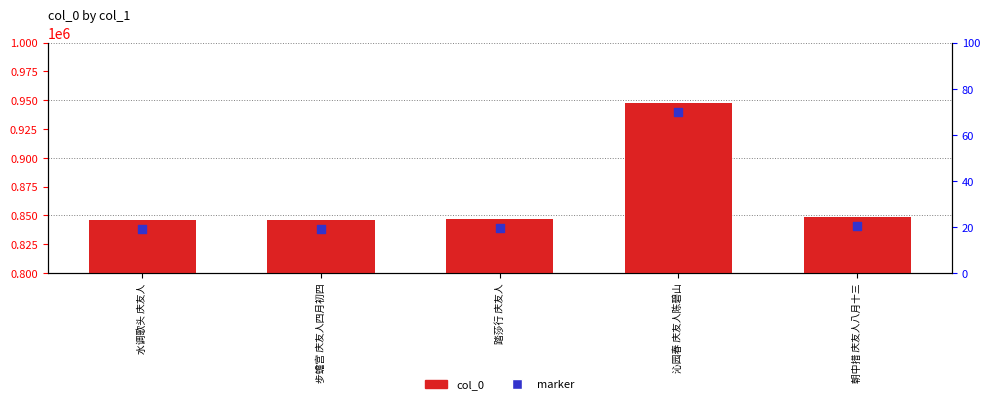

Which series contains the highest Y value?

col_0